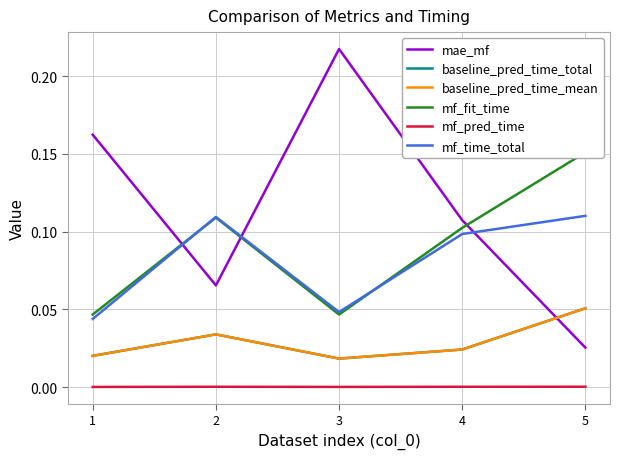

Rank the series at 4 from highest to lowest value.

mae_mf, mf_fit_time, mf_time_total, baseline_pred_time_total, baseline_pred_time_mean, mf_pred_time